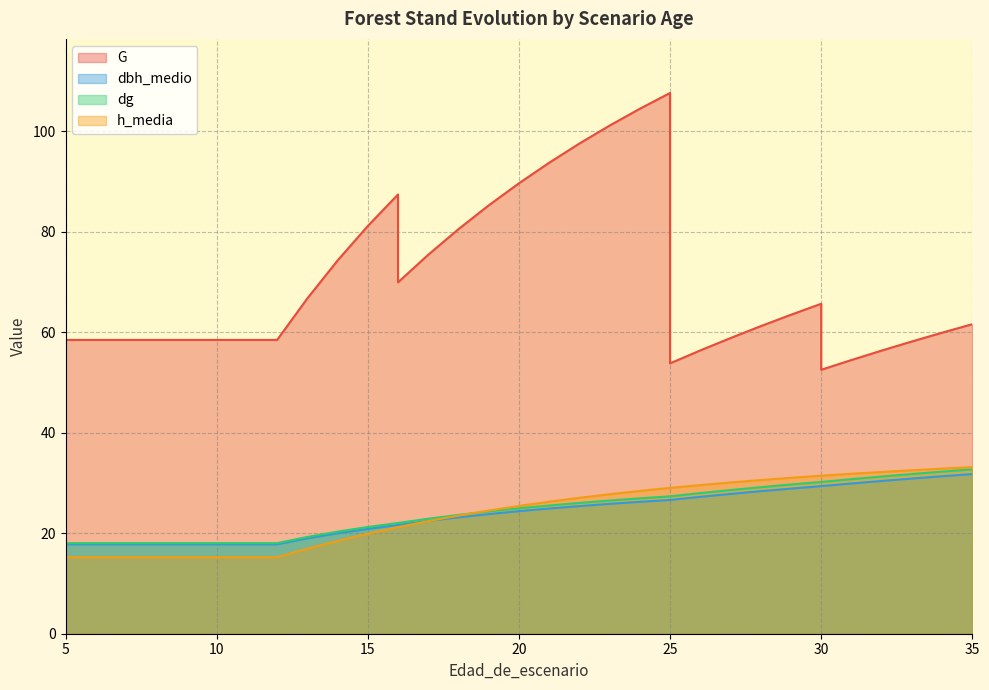

How many lines are shown in the chart?

4